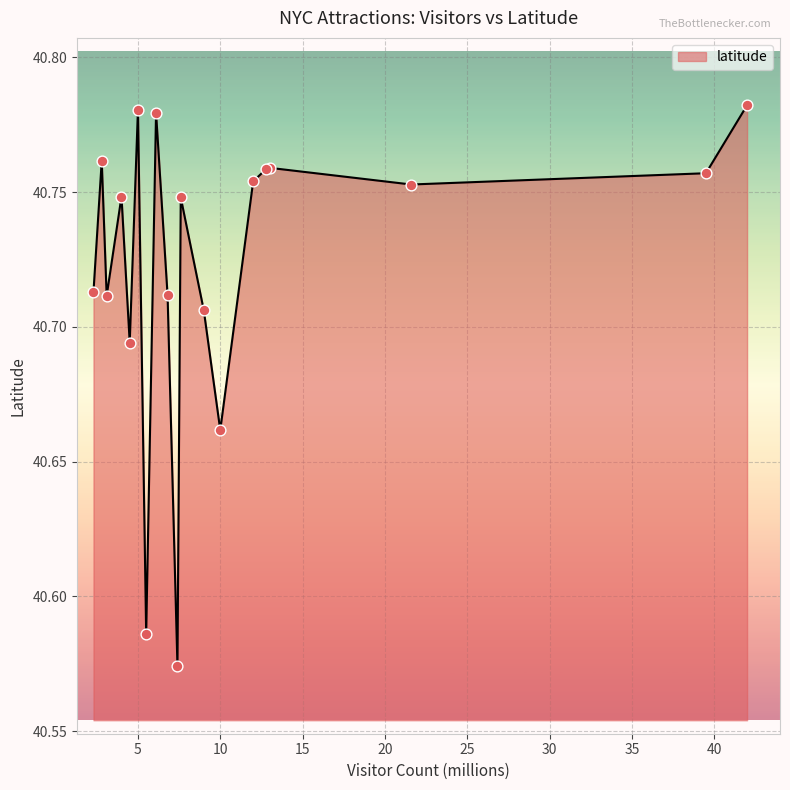

Between Statue of Liberty and Empire State Building, which is larger?

Empire State Building